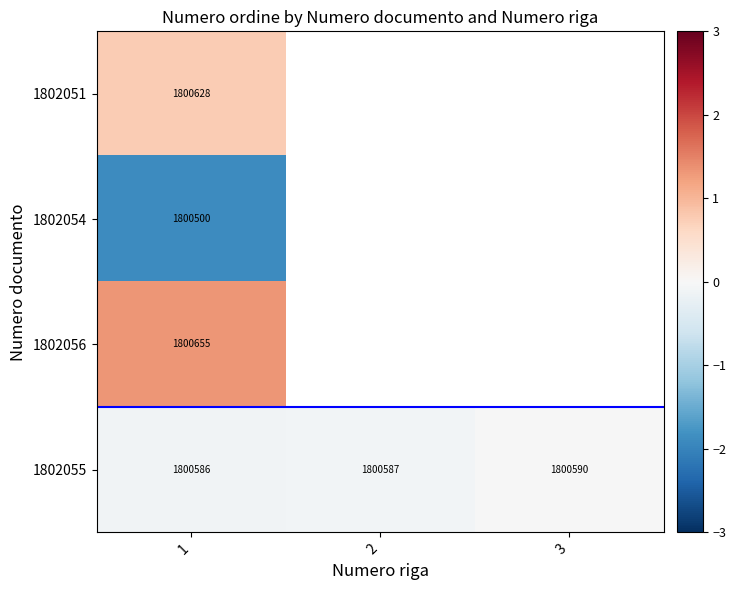

Is the value of 1802054 at 1 greater than the value of 1802055 at 2?

No